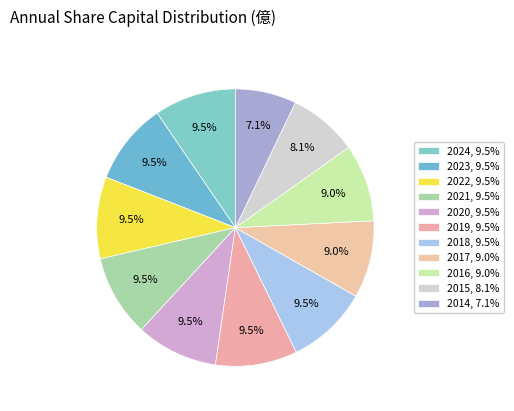

How many segments does this pie chart have?

11